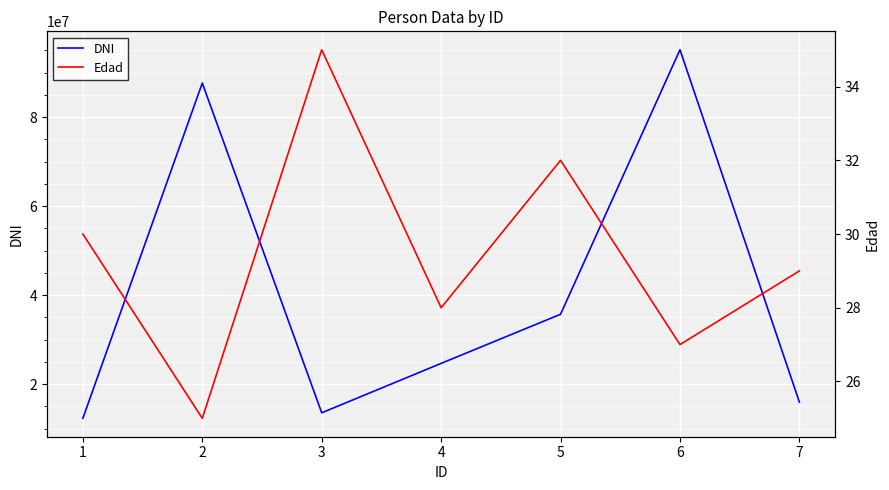

True or false: Edad and DNI intersect in this chart.

False